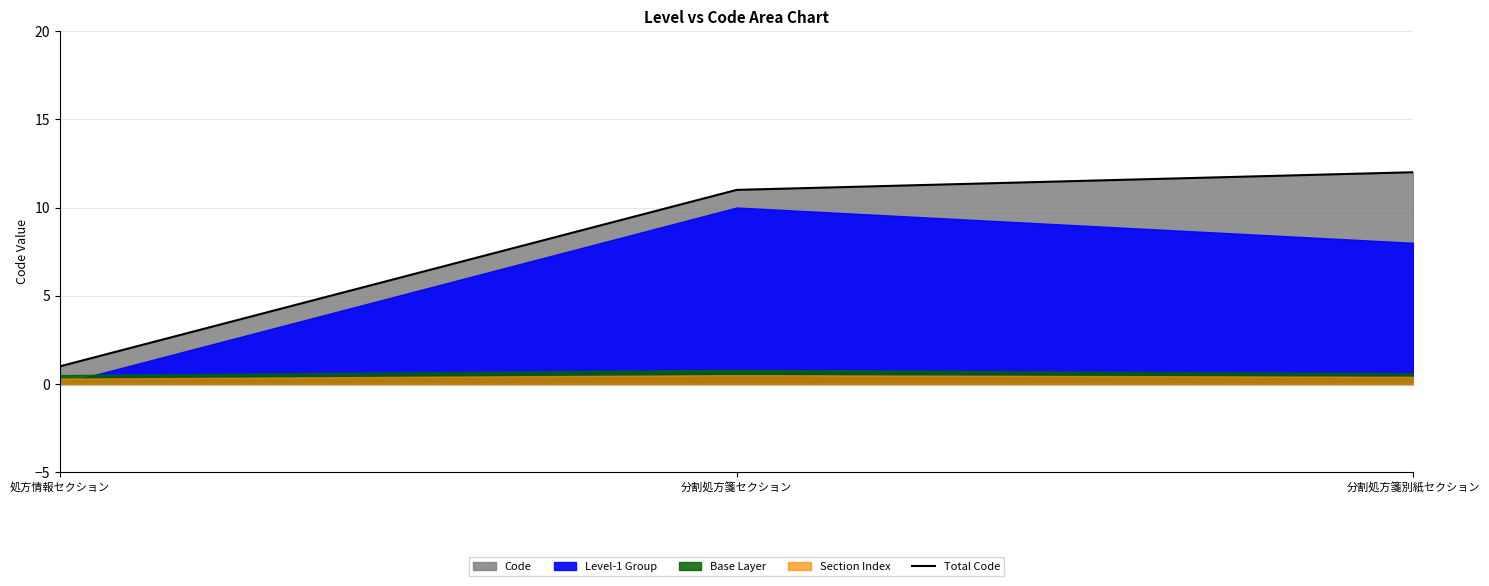

How many data points are less than 11?

1